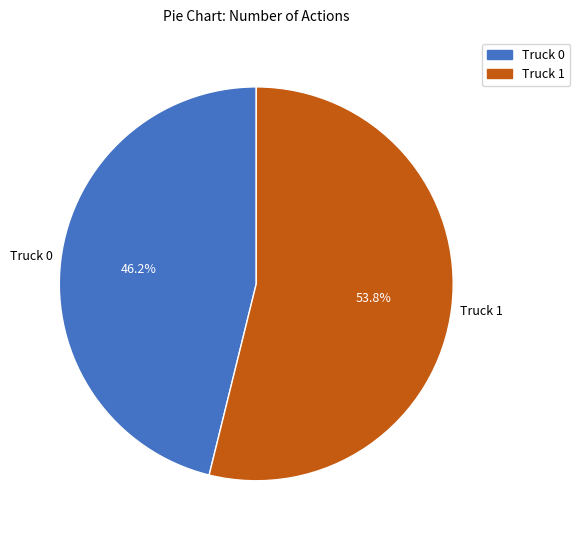

How many segments does this pie chart have?

2